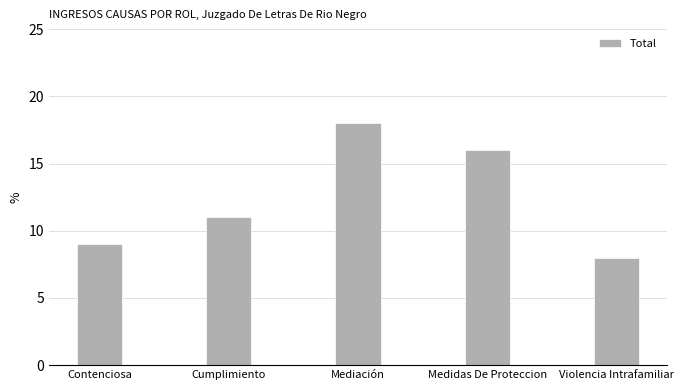

Which label corresponds to the smallest value in the chart?

Violencia Intrafamiliar